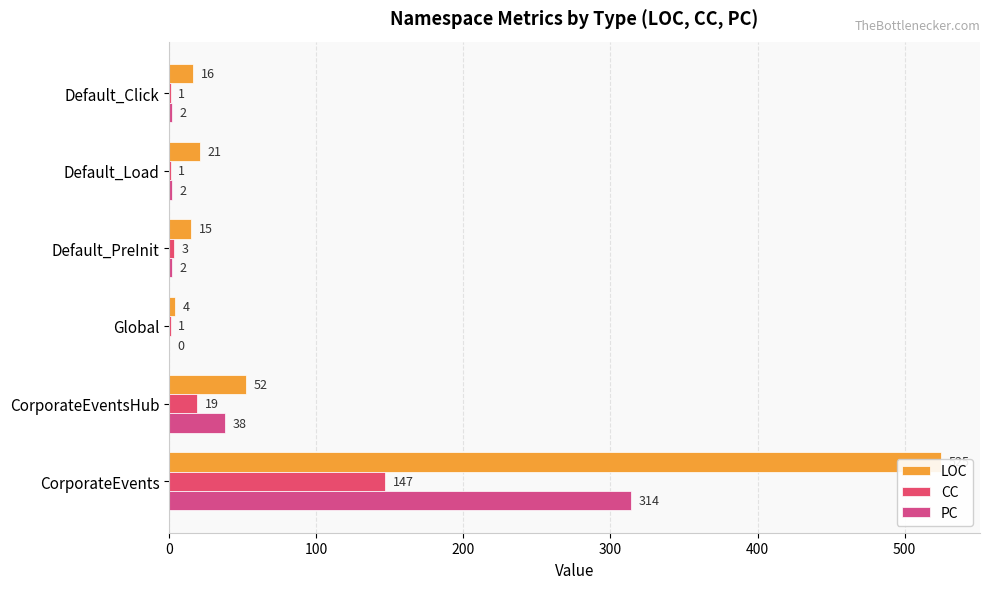

Which series has the widest spread of values?

LOC